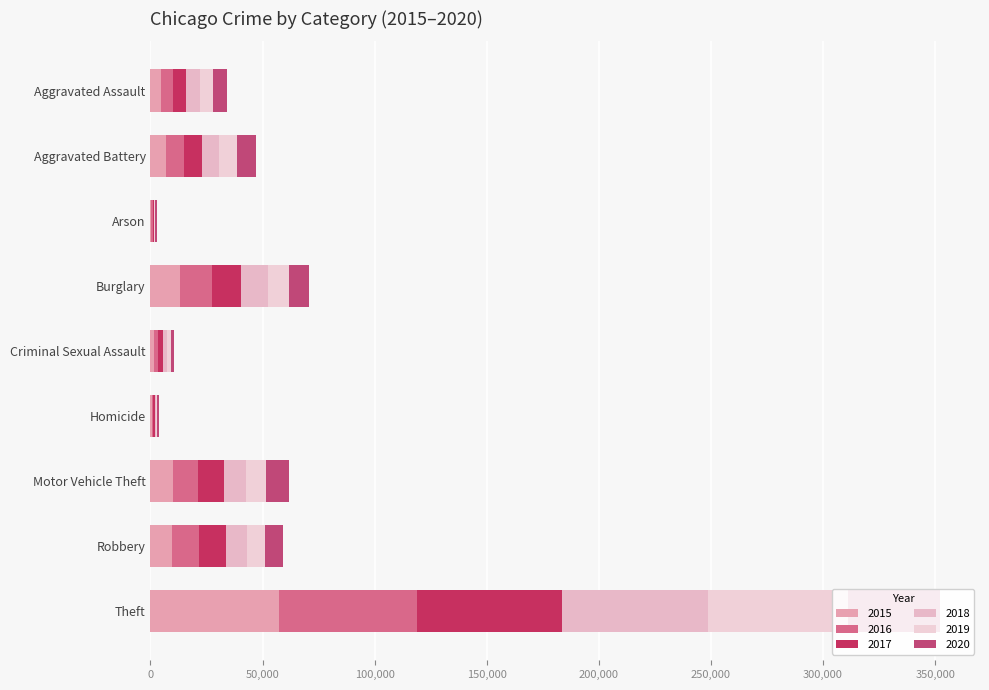

Reading left to right, list all the values displayed in this chart.

2015: Aggravated Assault=4480	Aggravated Battery=7018	Arson=448	Burglary=13184	Criminal Sexual Assault=1659	Homicide=496	Motor Vehicle Theft=10068	Robbery=9638	Theft=57350
2016: Aggravated Assault=5712	Aggravated Battery=8085	Arson=515	Burglary=14289	Criminal Sexual Assault=1813	Homicide=786	Motor Vehicle Theft=11286	Robbery=11960	Theft=61618
2017: Aggravated Assault=5793	Aggravated Battery=7845	Arson=444	Burglary=13001	Criminal Sexual Assault=1932	Homicide=672	Motor Vehicle Theft=11380	Robbery=11880	Theft=64380
2018: Aggravated Assault=6001	Aggravated Battery=7735	Arson=373	Burglary=11746	Criminal Sexual Assault=1967	Homicide=589	Motor Vehicle Theft=9983	Robbery=9679	Theft=65282
2019: Aggravated Assault=5840	Aggravated Battery=7857	Arson=376	Burglary=9639	Criminal Sexual Assault=1866	Homicide=498	Motor Vehicle Theft=8978	Robbery=7994	Theft=62478
2020: Aggravated Assault=6263	Aggravated Battery=8319	Arson=589	Burglary=8754	Criminal Sexual Assault=1440	Homicide=785	Motor Vehicle Theft=9953	Robbery=7855	Theft=41298